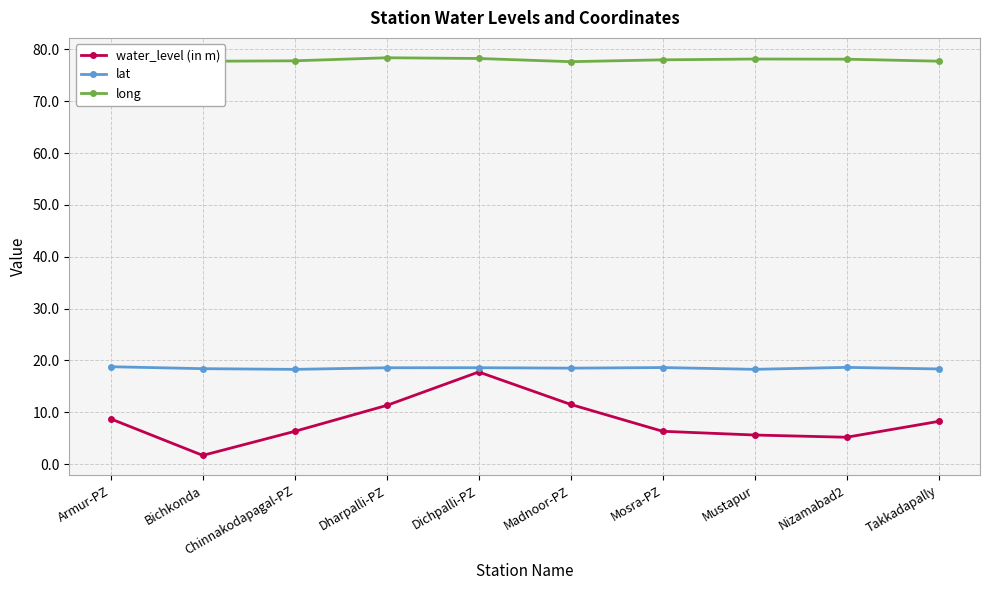

Rank the series by their maximum value, from highest to lowest.

long, lat, water_level (in m)